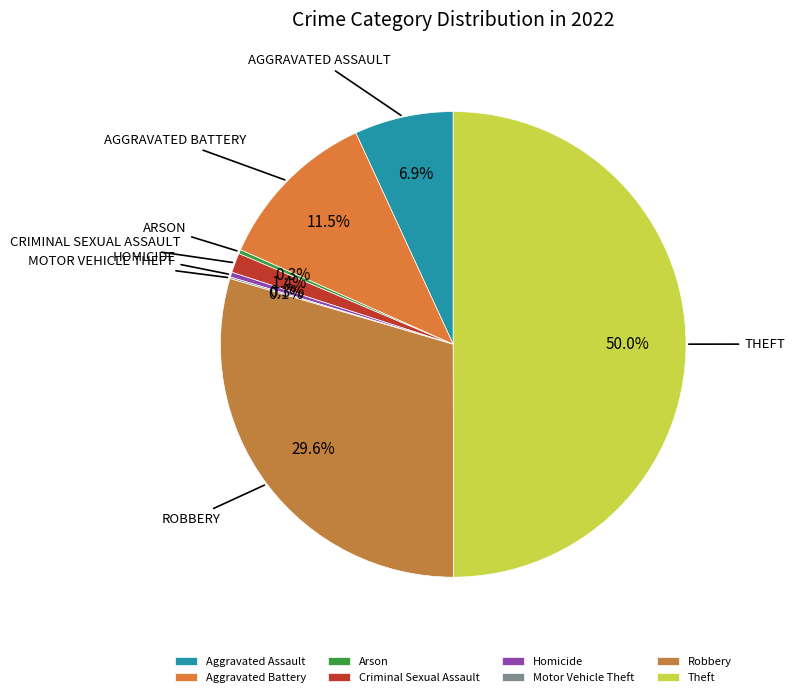

What is the largest slice in the pie chart?

Theft